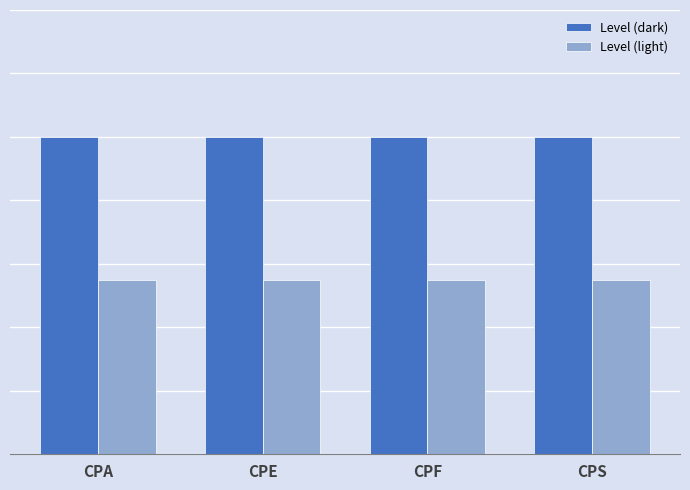

What are all the series names shown in the legend?

Level (dark), Level (light)